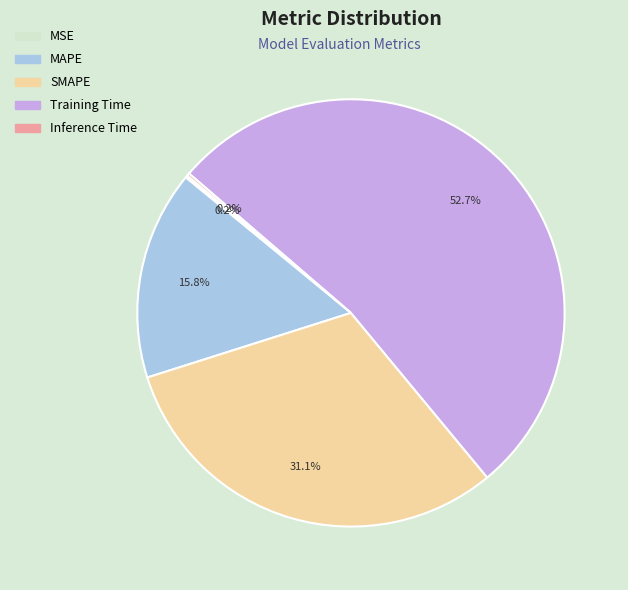

To the nearest percent, what is the average slice percentage?

20%